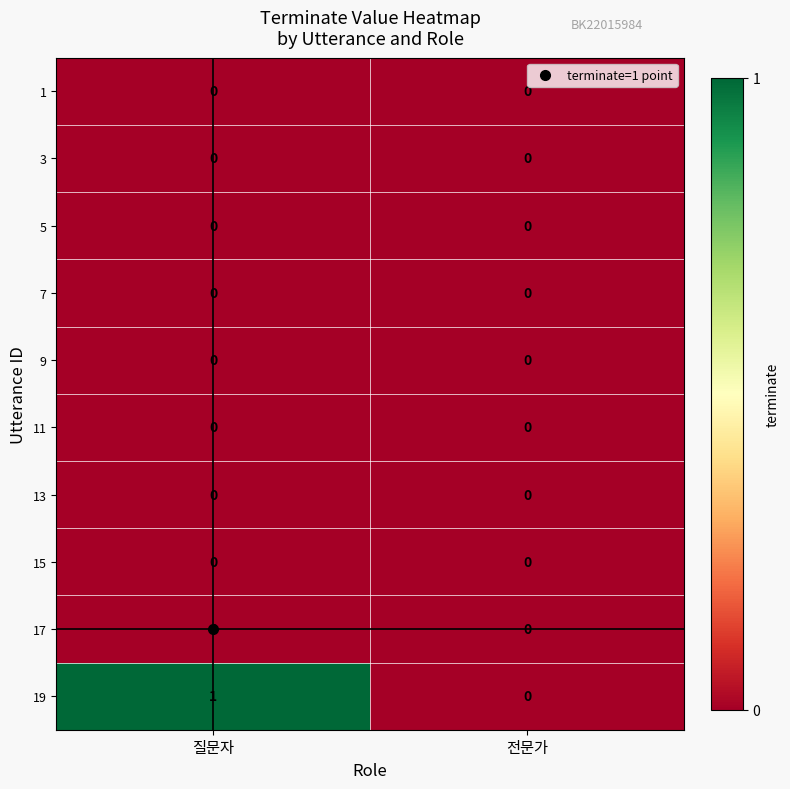

What is the spread (max minus min) of values at 질문자?

1